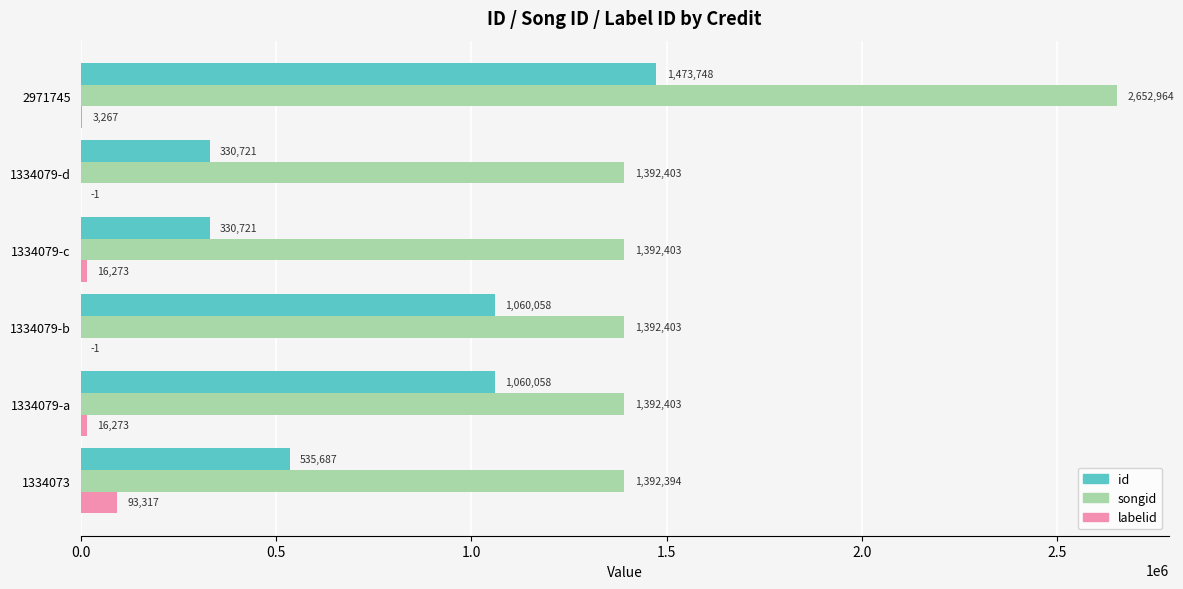

How many series are shown in this chart?

3